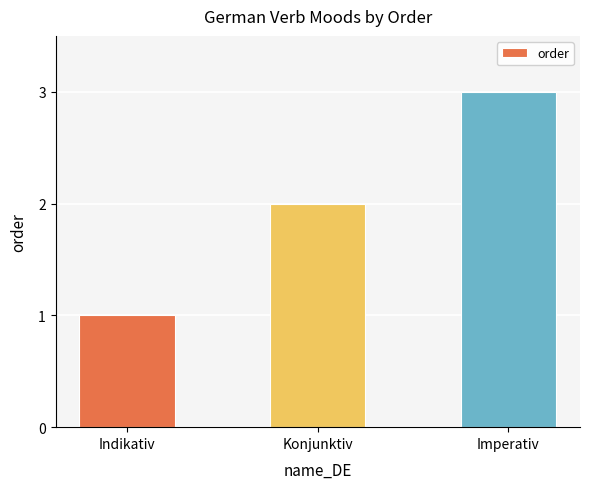

What is the difference between the values at Konjunktiv and Imperativ?

1